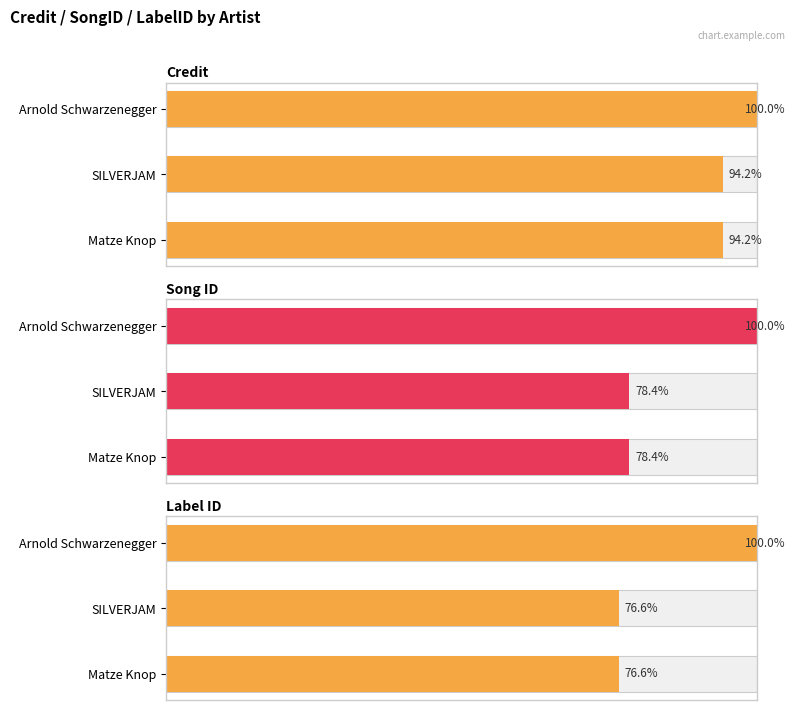

What is the sum of all Label ID values?

253.1